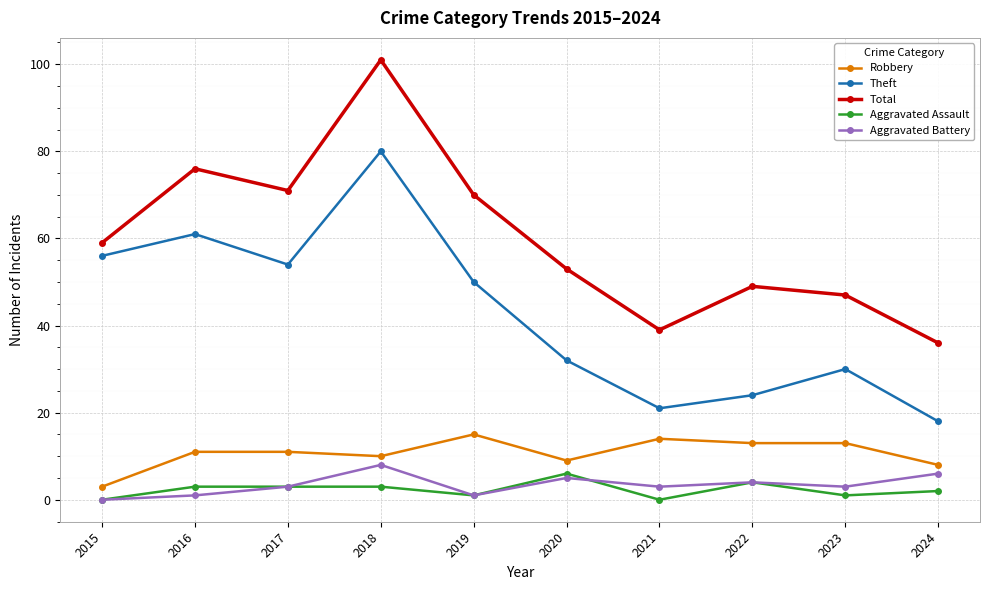

True or false: Total has more than 1 points higher than both neighbors.

True